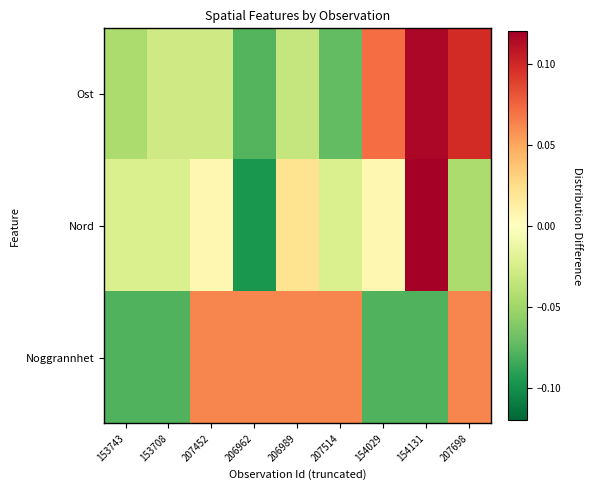

Reading left to right, list all the values displayed in this chart.

Ost: 153743=-0.0	153708=-0.0	207452=-0.0	206962=-0.1	206989=-0.0	207514=-0.1	154029=0.1	154131=0.1	207698=0.1
Nord: 153743=-0.0	153708=-0.0	207452=0.0	206962=-0.1	206989=0.0	207514=-0.0	154029=0.0	154131=0.2	207698=-0.0
Noggrannhet: 153743=-0.1	153708=-0.1	207452=0.1	206962=0.1	206989=0.1	207514=0.1	154029=-0.1	154131=-0.1	207698=0.1